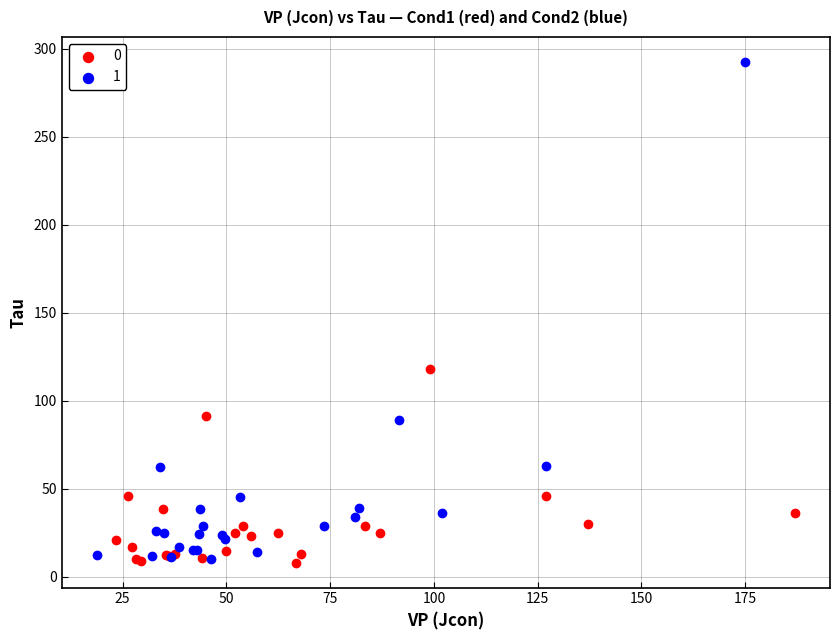

What are all the series names shown in the legend?

0, 1